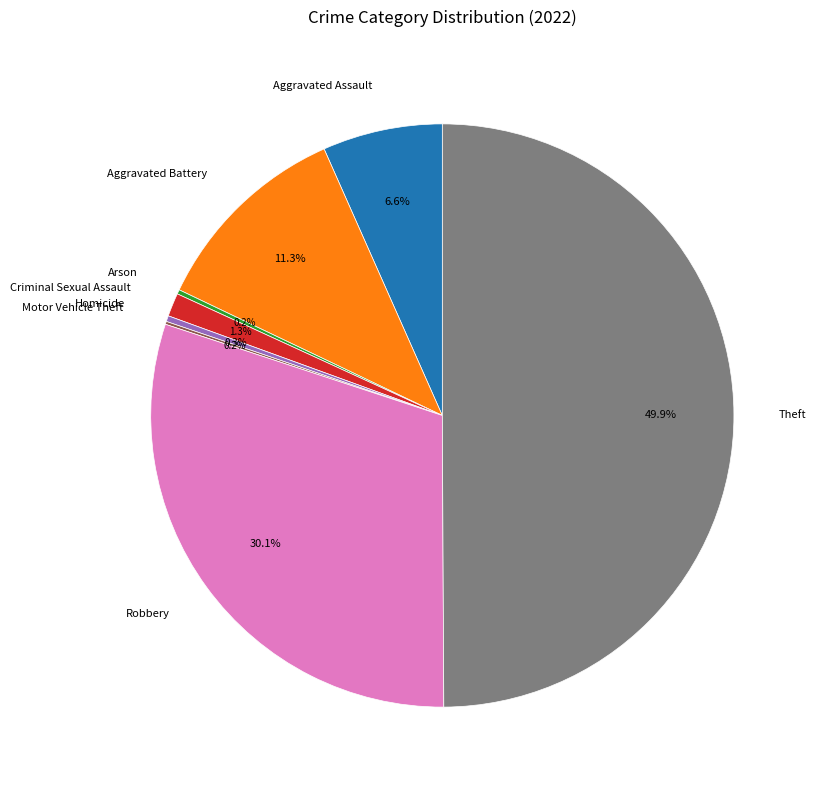

To the nearest percent, what is the average slice percentage?

12%